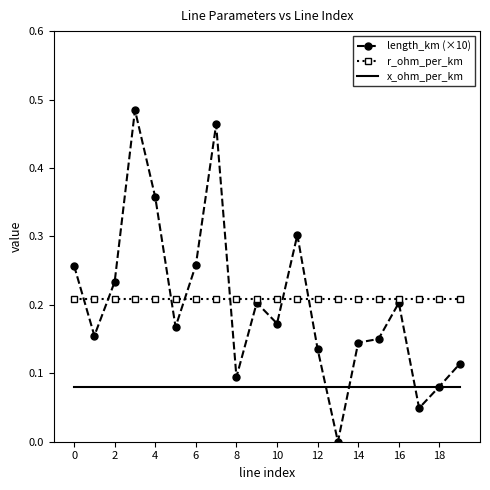

True or false: x_ohm_per_km and r_ohm_per_km intersect in this chart.

False